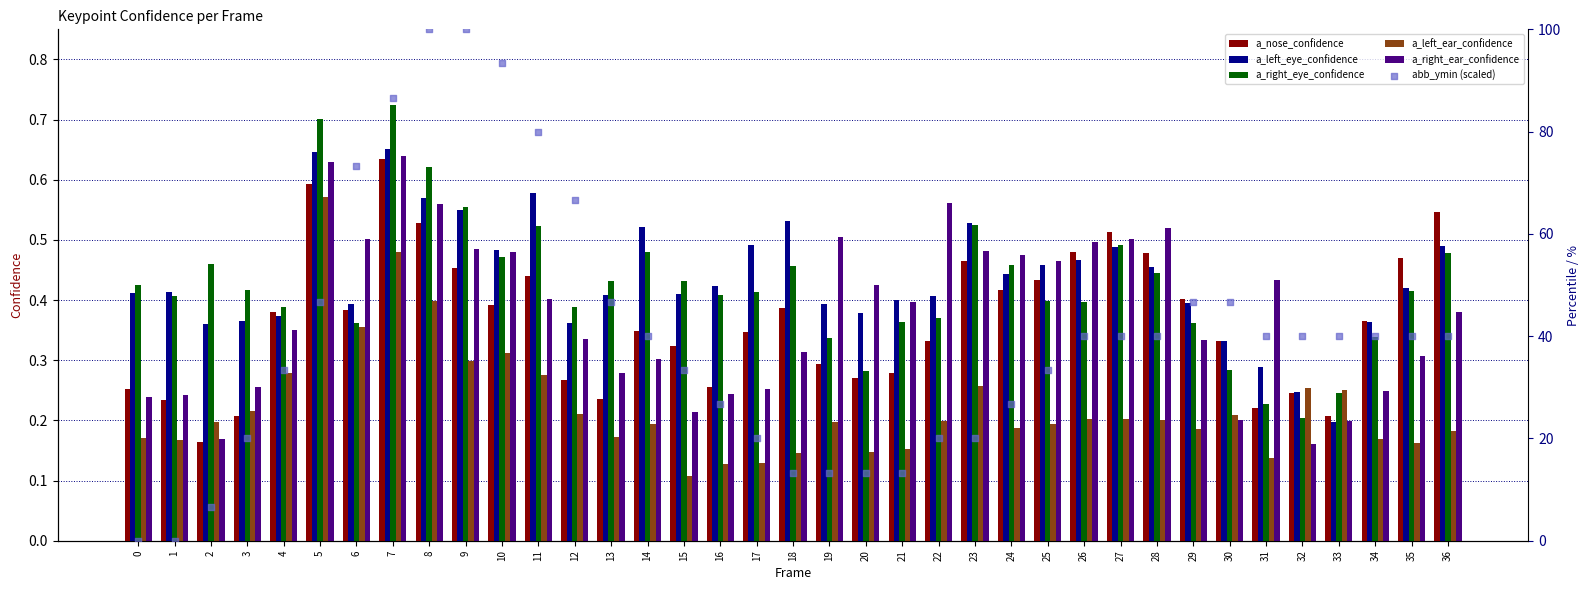

Which series has the largest Y range (max minus min)?

abb_ymin (scaled)